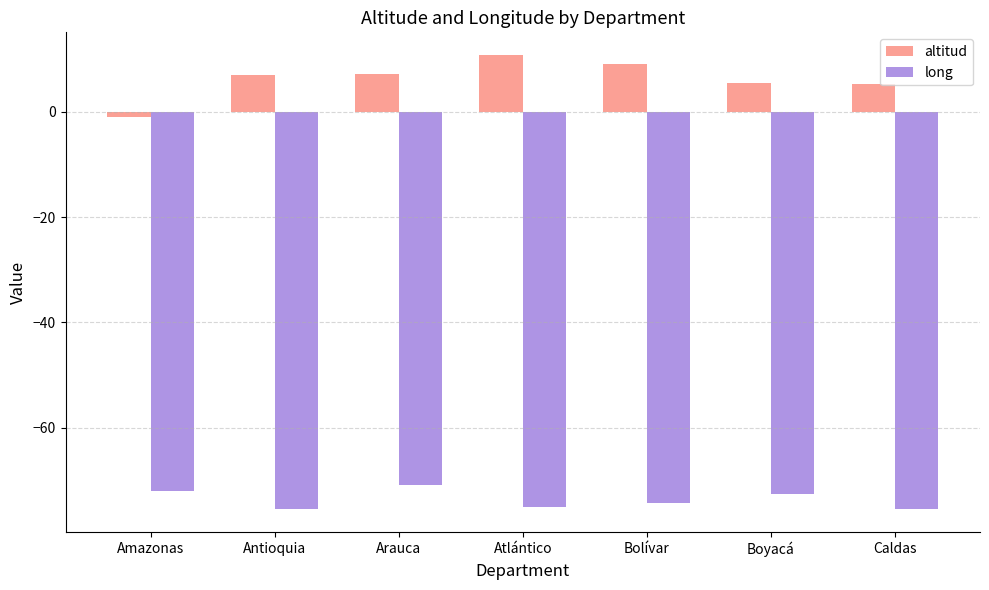

Which category has the lowest value in the altitud series?

Amazonas